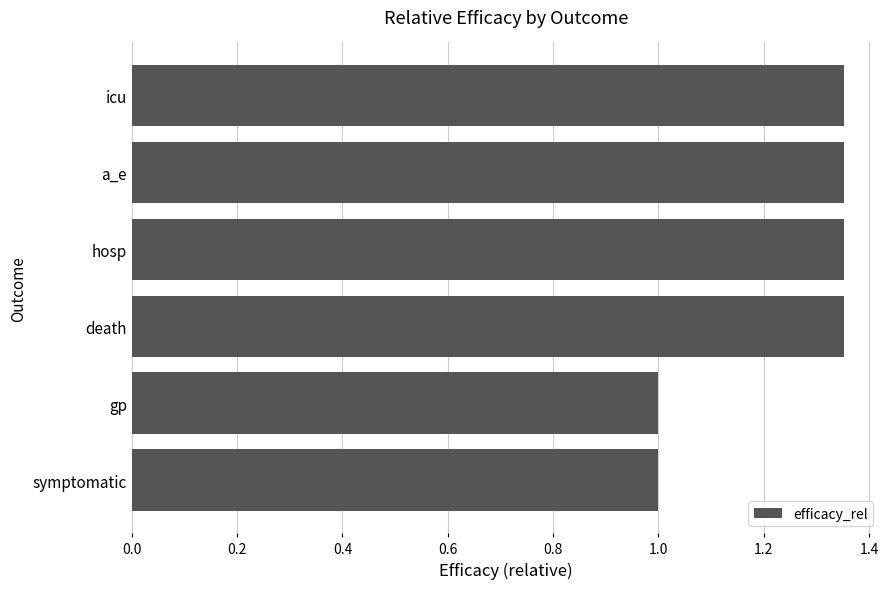

Which has a higher value, a_e or symptomatic?

a_e